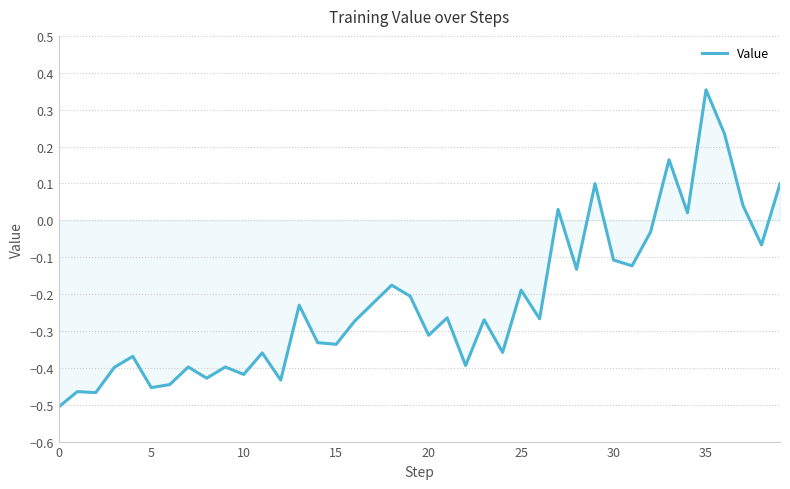

What is the difference between the maximum and minimum values?

0.9